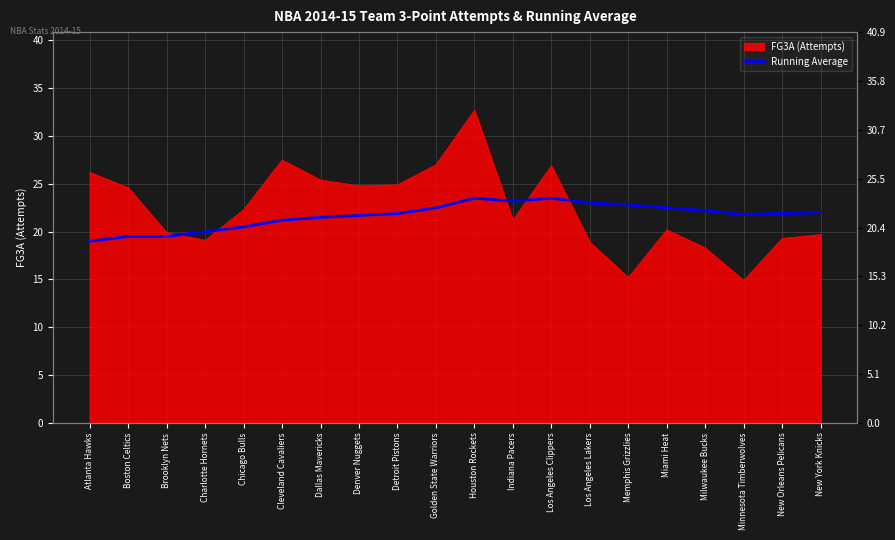

What is the average value?

21.7